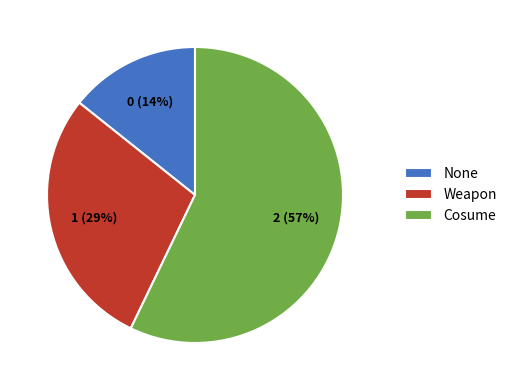

To the nearest percent, what percentage of the pie is Weapon?

29%